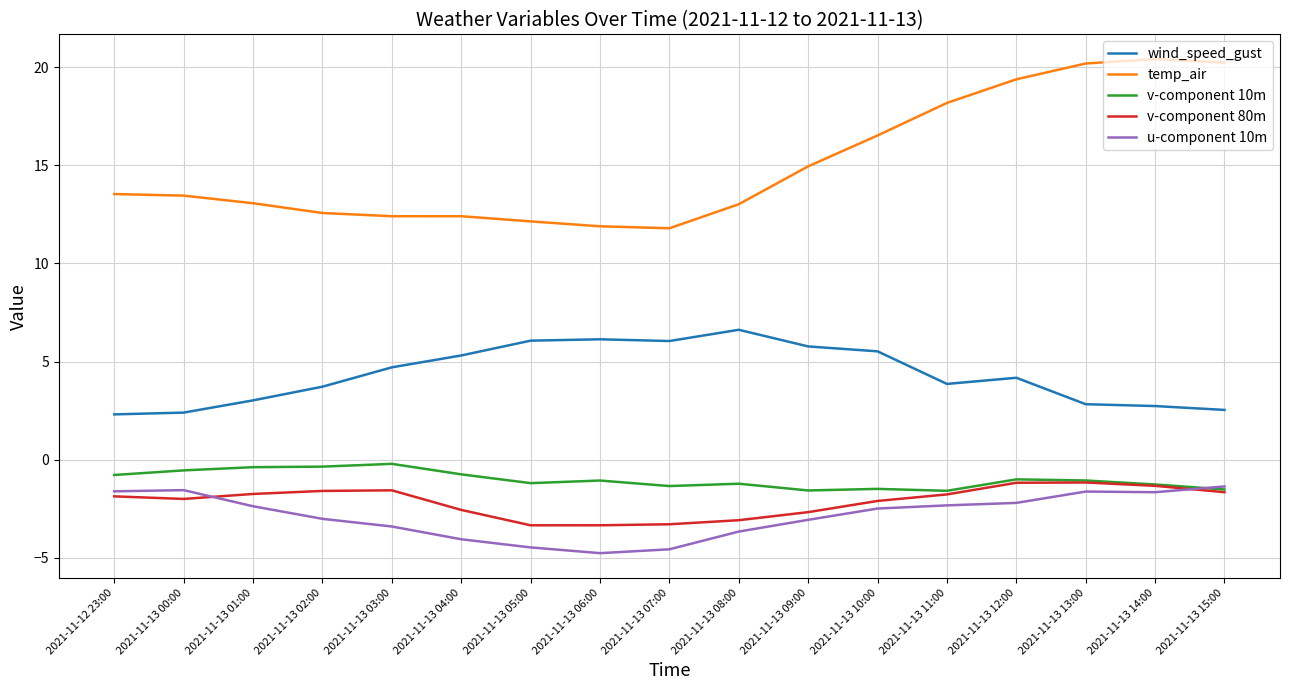

Which series has the largest total across all categories?

temp_air